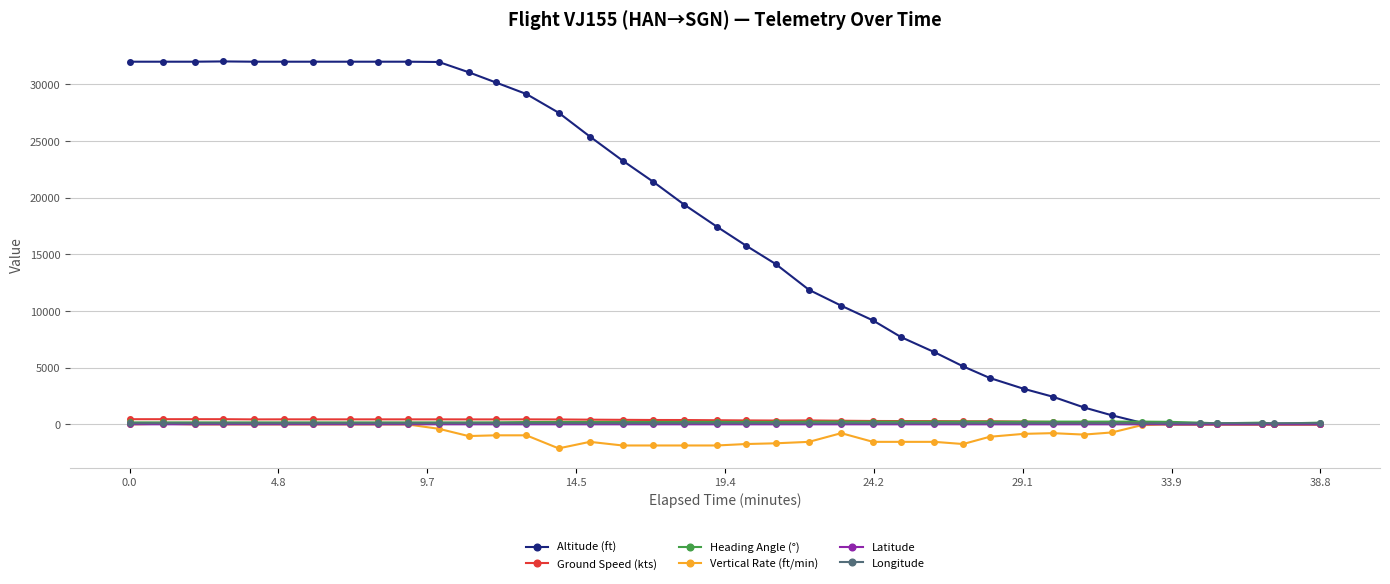

Which series has the largest total across all categories?

Altitude (ft)